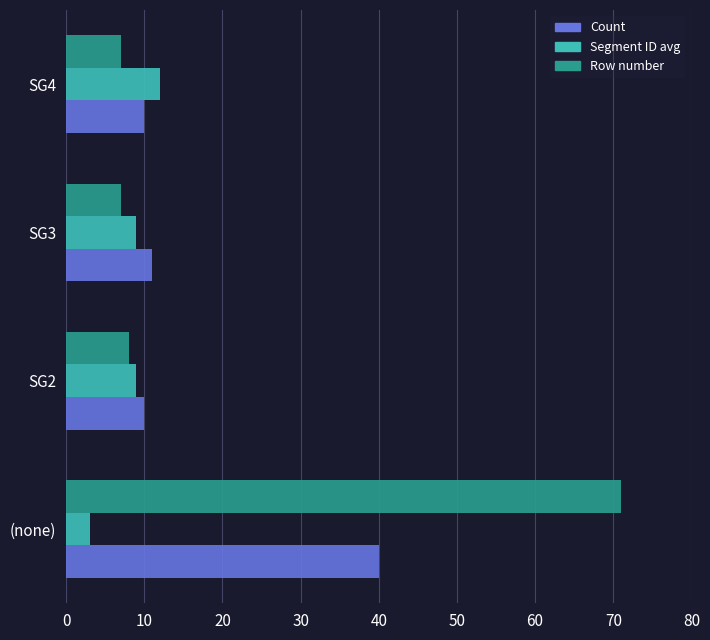

Which series has the largest range (max minus min)?

Row number